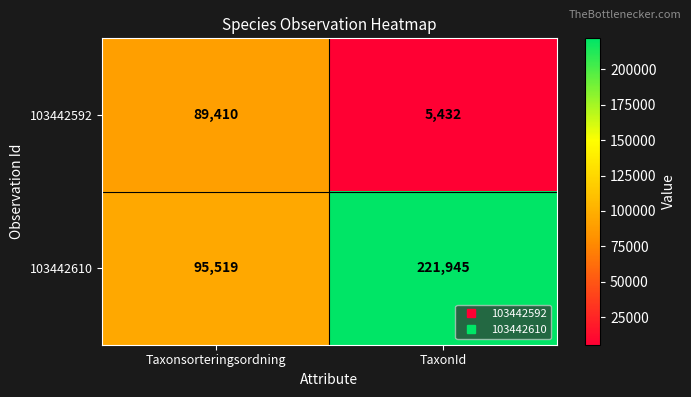

The value of 103442610 at Taxonsorteringsordning is 34026. True or false?

False